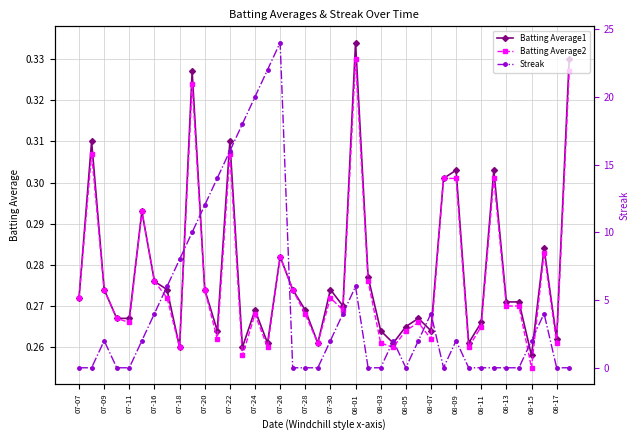

Is it true that Batting Average1 equals 0.1 at 08-15?

False